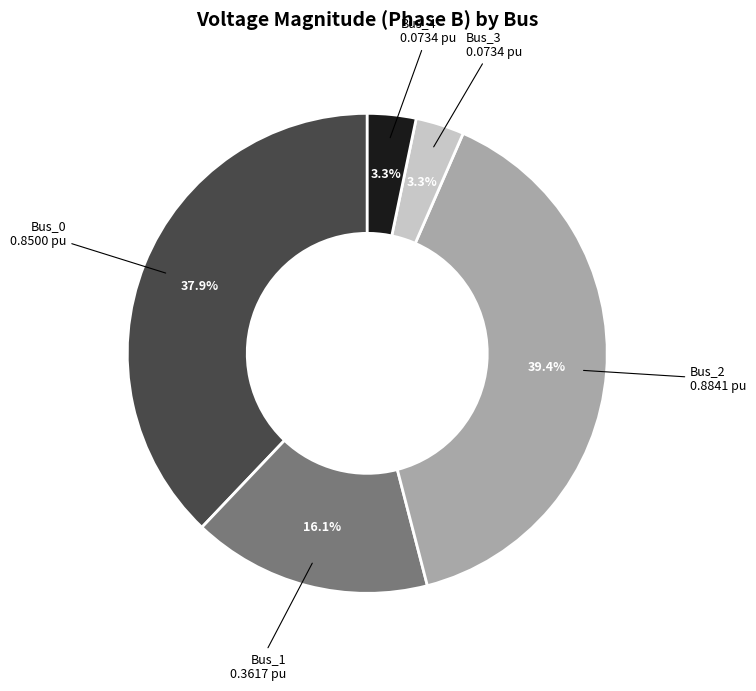

How many slices are in this pie chart?

5